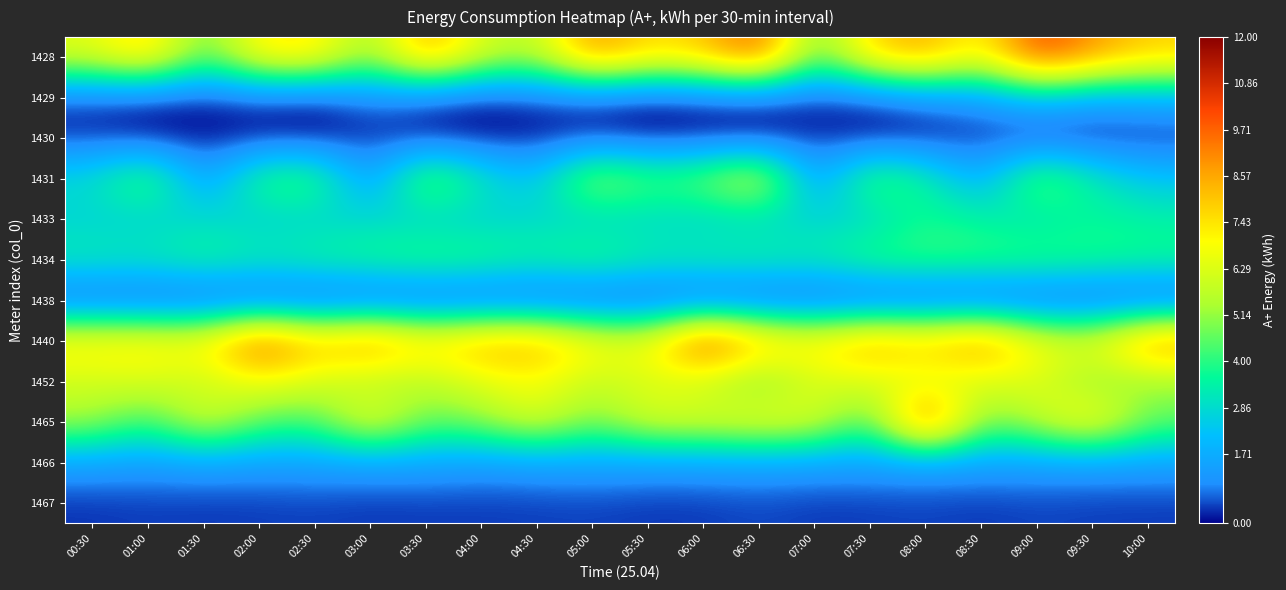

Reading right to left, what are all the values shown in this chart?

1428: 10:00=7.8	09:30=8.9	09:00=10.4	08:30=6.7	08:00=8.6	07:30=7.8	07:00=4.4	06:30=10.0	06:00=8.0	05:30=7.5	05:00=9.1	04:30=5.6	04:00=6.2	03:30=8.7	03:00=5.0	02:30=7.5	02:00=7.4	01:30=4.4	01:00=7.9	00:30=6.4
1429: 10:00=1.8	09:30=1.6	09:00=2.3	08:30=1.2	08:00=1.0	07:30=0.4	07:00=0.2	06:30=0.4	06:00=0.3	05:30=0.1	05:00=0.4	04:30=0.4	04:00=0.1	03:30=0.5	03:00=0.9	02:30=0.1	02:00=0.4	01:30=0.1	01:00=0.3	00:30=0.4
1430: 10:00=0.2	09:30=0.1	09:00=0.0	08:30=0.3	08:00=0.1	07:30=0.0	07:00=0.3	06:30=0.0	06:00=0.1	05:30=0.1	05:00=0.3	04:30=0.1	04:00=0.0	03:30=0.1	03:00=0.3	02:30=0.0	02:00=0.1	01:30=0.1	01:00=0.0	00:30=0.3
1431: 10:00=2.3	09:30=3.3	09:00=5.1	08:30=1.5	08:00=3.6	07:30=4.7	07:00=1.1	06:30=6.7	06:00=4.9	05:30=4.5	05:00=5.7	04:30=2.2	04:00=3.3	03:30=5.3	03:00=1.1	02:30=4.5	02:00=4.2	01:30=1.1	01:00=4.8	00:30=2.9
1433: 10:00=3.4	09:30=3.6	09:00=2.9	08:30=3.4	08:00=3.8	07:30=2.6	07:00=2.7	06:30=2.7	06:00=2.6	05:30=2.7	05:00=2.6	04:30=2.8	04:00=2.6	03:30=2.6	03:00=2.8	02:30=2.6	02:00=2.5	01:30=2.9	01:00=2.5	00:30=2.6
1434: 10:00=3.8	09:30=4.0	09:00=4.2	08:30=4.2	08:00=4.3	07:30=4.2	07:00=3.4	06:30=3.7	06:00=3.6	05:30=3.5	05:00=4.2	04:30=3.7	04:00=4.1	03:30=4.2	03:00=3.9	02:30=3.8	02:00=3.4	01:30=3.8	01:00=3.4	00:30=3.4
1438: 10:00=0.0	09:30=0.1	09:00=0.0	08:30=0.0	08:00=0.1	07:30=0.0	07:00=0.1	06:30=0.0	06:00=0.0	05:30=0.1	05:00=0.0	04:30=0.1	04:00=0.0	03:30=0.0	03:00=0.1	02:30=0.0	02:00=0.1	01:30=0.0	01:00=0.0	00:30=0.1
1440: 10:00=9.4	09:30=6.5	09:00=7.0	08:30=9.4	08:00=8.2	07:30=8.9	07:00=7.4	06:30=8.4	06:00=10.8	05:30=6.7	05:00=7.2	04:30=8.6	04:00=8.6	03:30=7.7	03:00=9.4	02:30=8.2	02:00=10.3	01:30=7.2	01:00=7.4	00:30=7.4
1452: 10:00=5.1	09:30=4.9	09:00=6.4	08:30=6.1	08:00=6.0	07:30=6.2	07:00=6.1	06:30=4.6	06:00=5.8	05:30=6.2	05:00=5.8	04:30=6.8	04:00=6.4	03:30=5.6	03:00=5.4	02:30=6.2	02:00=6.8	01:30=5.8	01:00=6.3	00:30=6.0
1465: 10:00=4.7	09:30=7.4	09:00=5.8	08:30=4.6	08:00=10.6	07:30=4.0	07:00=6.4	06:30=6.8	06:00=6.3	05:30=6.3	05:00=4.8	04:30=6.4	04:00=5.1	03:30=4.6	03:00=6.9	02:30=4.2	02:00=4.5	01:30=6.4	01:00=4.0	00:30=5.4
1466: 10:00=1.4	09:30=1.4	09:00=1.4	08:30=1.4	08:00=1.4	07:30=1.4	07:00=1.4	06:30=1.5	06:00=1.4	05:30=1.4	05:00=1.5	04:30=1.4	04:00=1.3	03:30=1.5	03:00=1.4	02:30=1.4	02:00=1.3	01:30=1.5	01:00=1.3	00:30=1.4
1467: 10:00=0.4	09:30=0.4	09:00=0.5	08:30=0.4	08:00=0.4	07:30=0.4	07:00=0.4	06:30=0.5	06:00=0.4	05:30=0.4	05:00=0.4	04:30=0.4	04:00=0.4	03:30=0.4	03:00=0.4	02:30=0.4	02:00=0.4	01:30=0.4	01:00=0.4	00:30=0.3